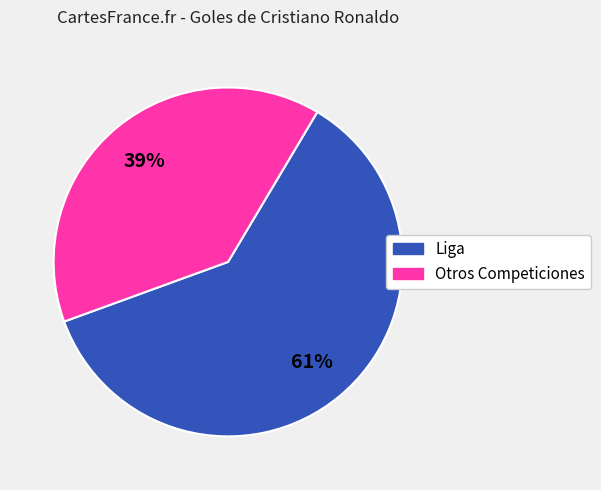

How many segments does this pie chart have?

2